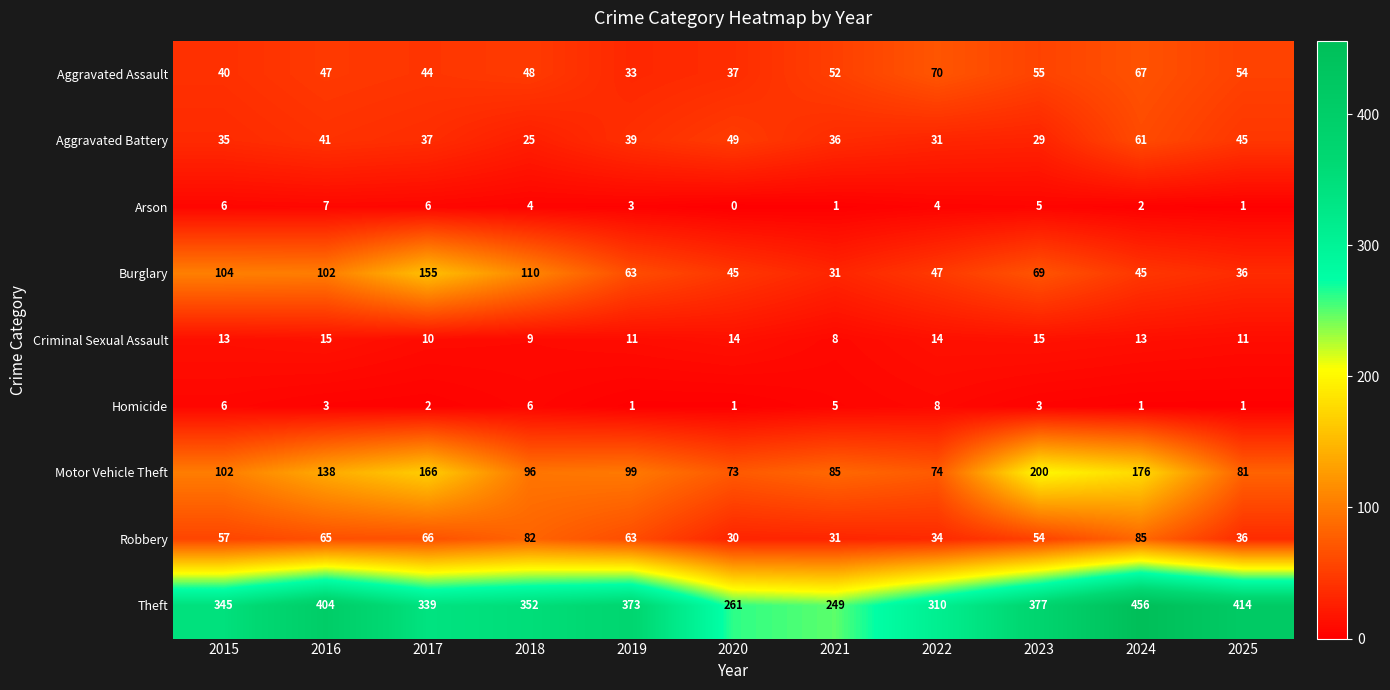

Count the number of data series in this chart.

9